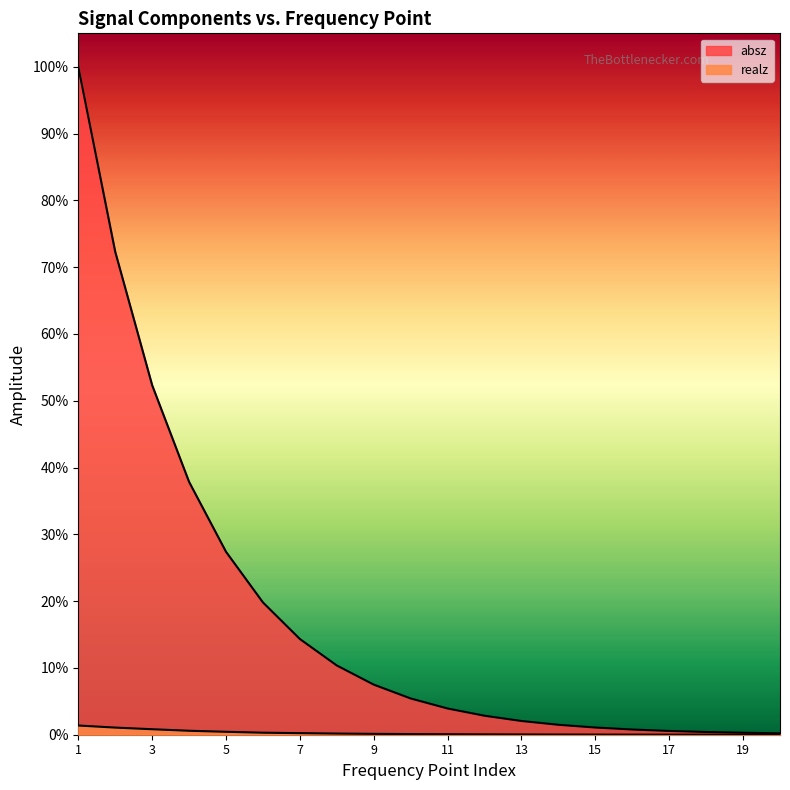

True or false: realz and absz intersect in this chart.

False